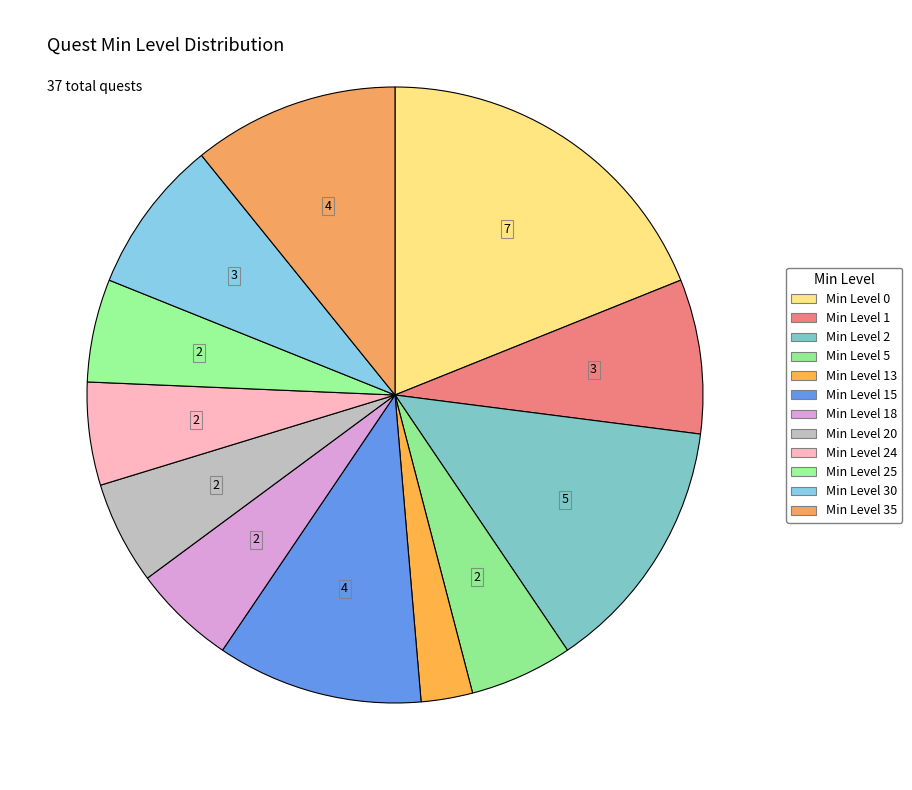

Which category has the biggest portion of the pie?

Min Level 0